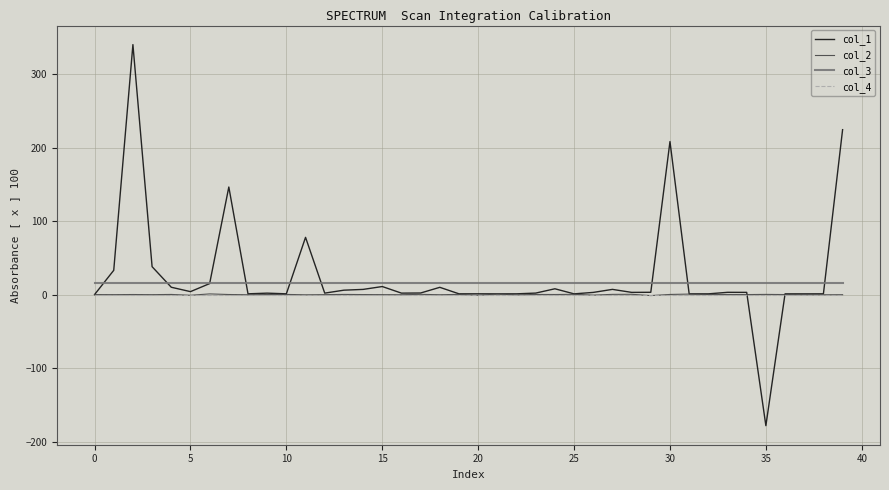

What is the lowest value of the col_3 series?

16.0